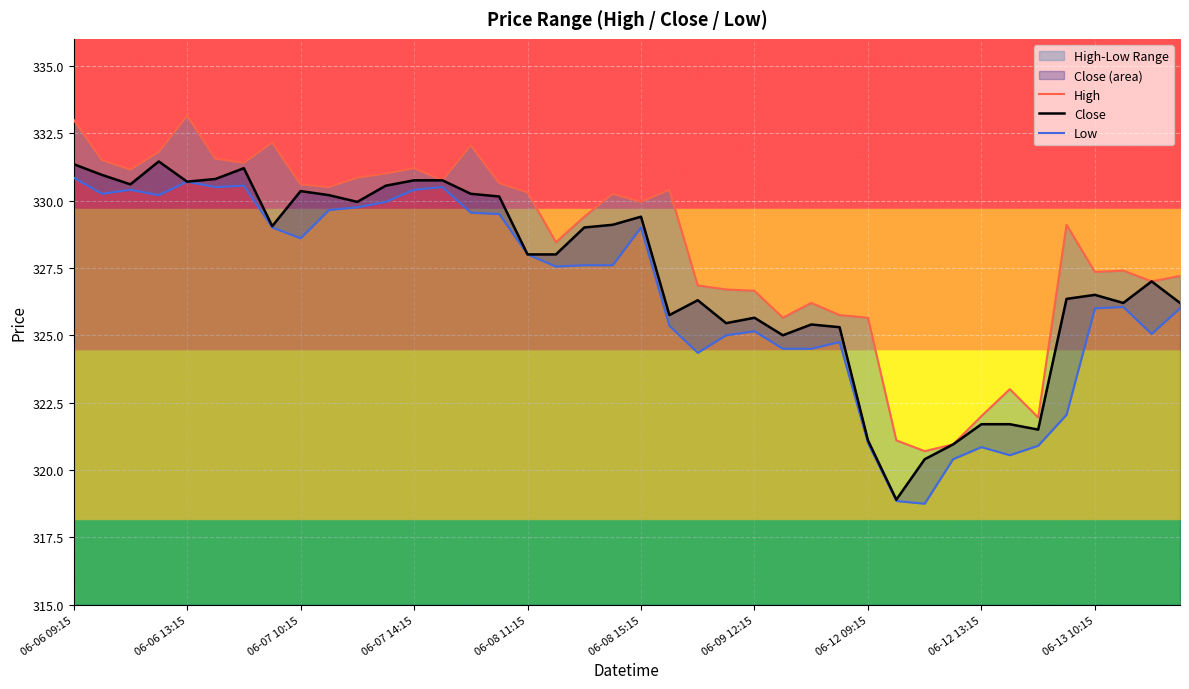

Where does the Low series first go above 327?

06-06 09:15